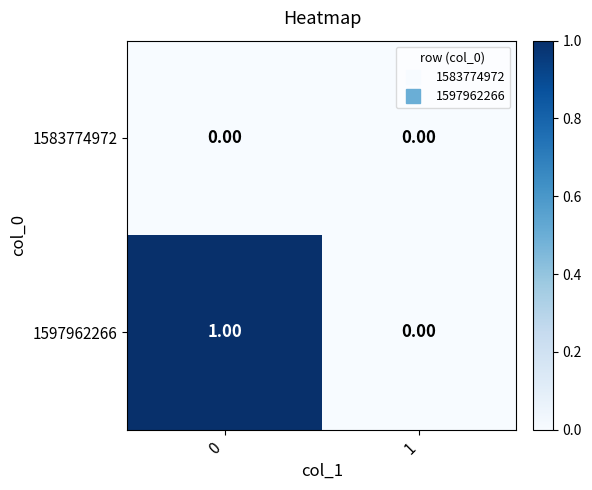

Rank the series by their maximum value, from highest to lowest.

1597962266, 1583774972